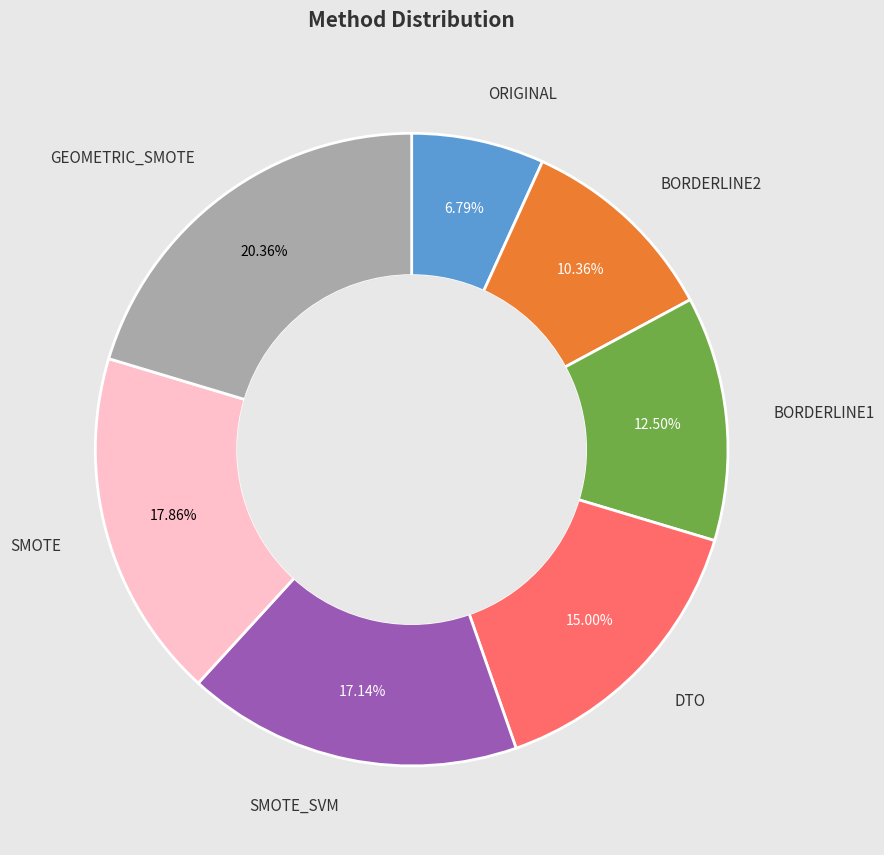

To the nearest percent, what is the difference between the largest and smallest slice percentages?

14%